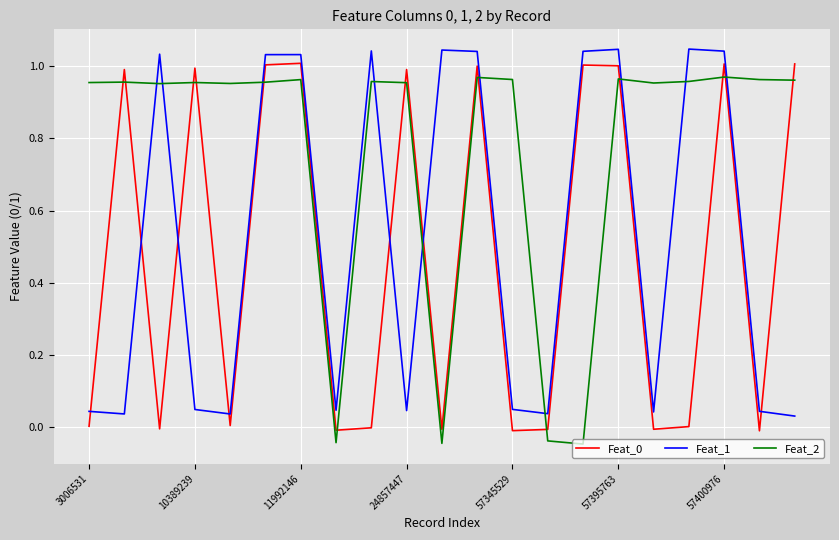

Which series has the largest total across all categories?

Feat_2